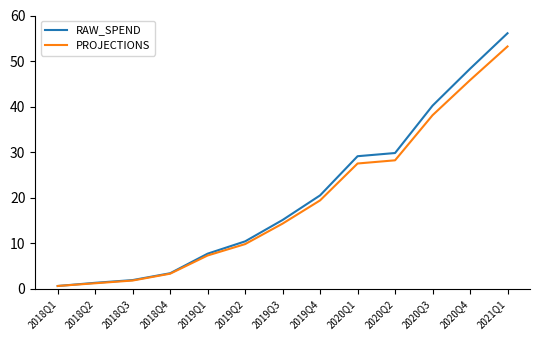

What is the difference between the maximum and minimum values in the PROJECTIONS series?

52.6